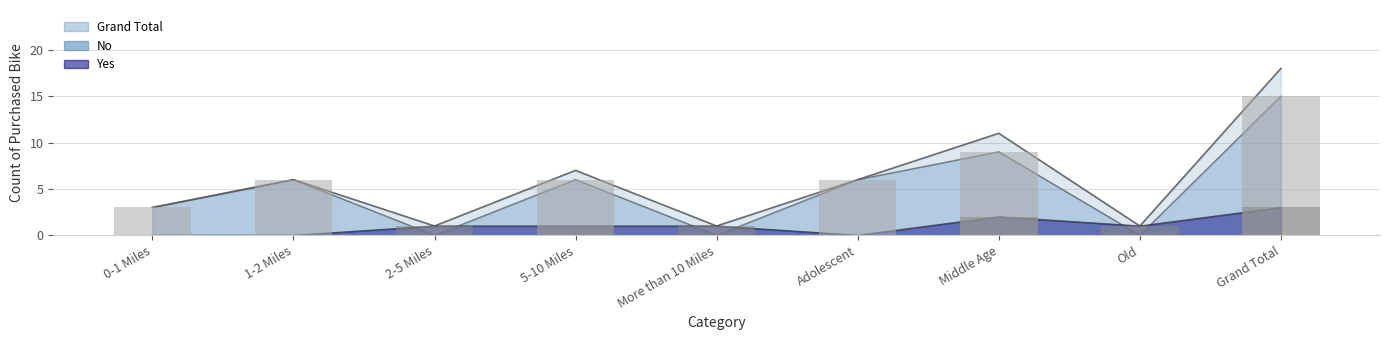

What is the average value of the Grand Total series?

6